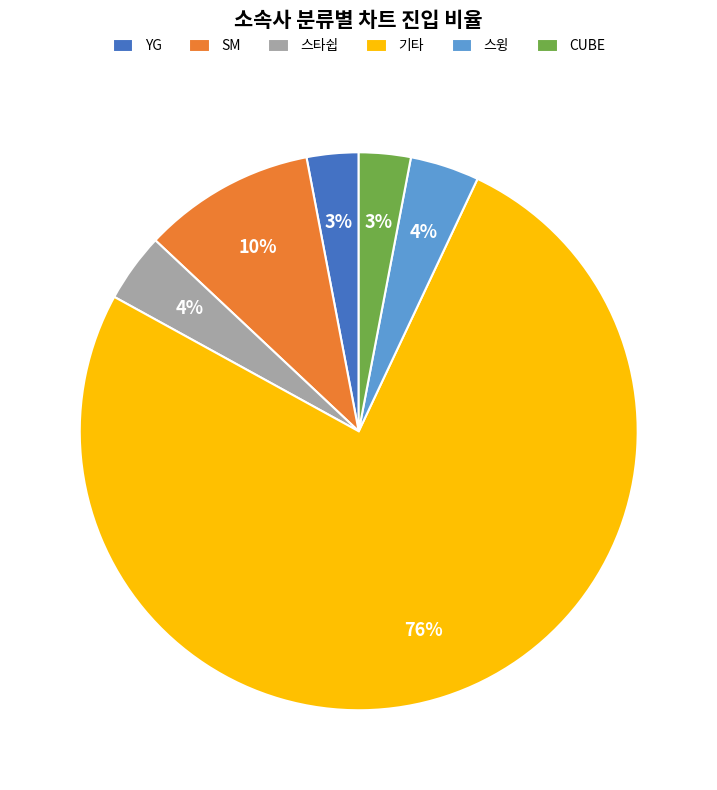

The 스타쉽 slice represents 4% of the pie. True or false?

True